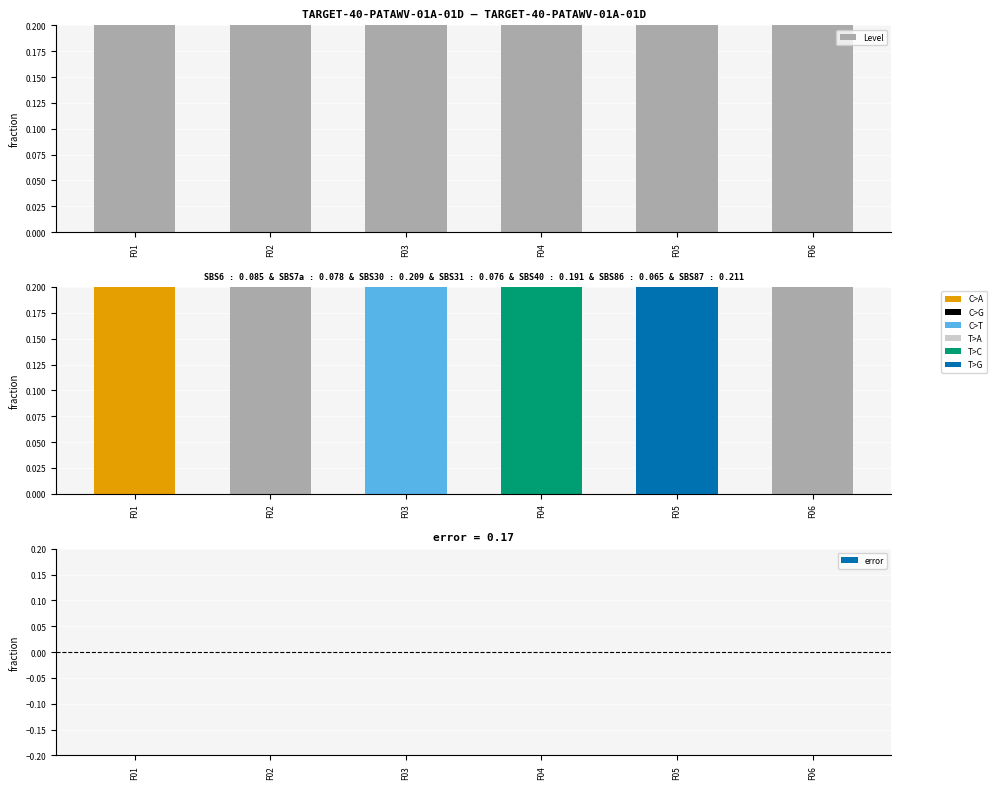

The value of error at F02 is 0. True or false?

True